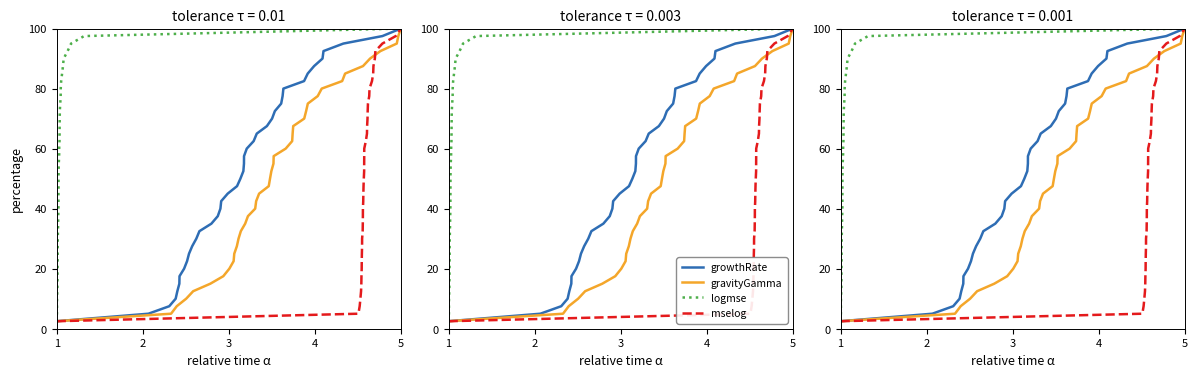

The value of growthRate at 34 is 142.5. True or false?

False